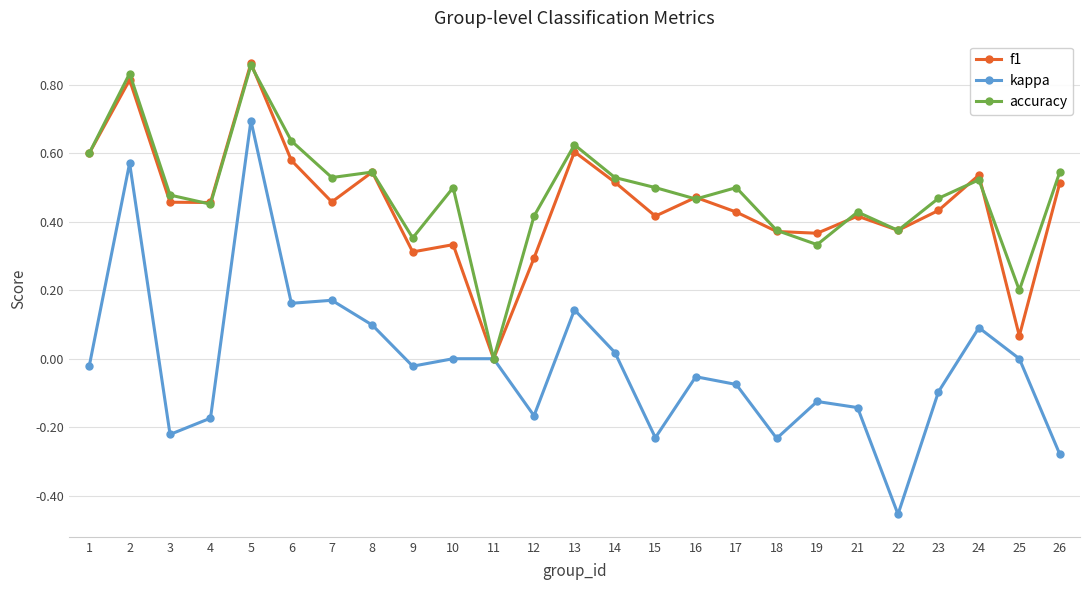

Which series has the widest spread of values?

kappa